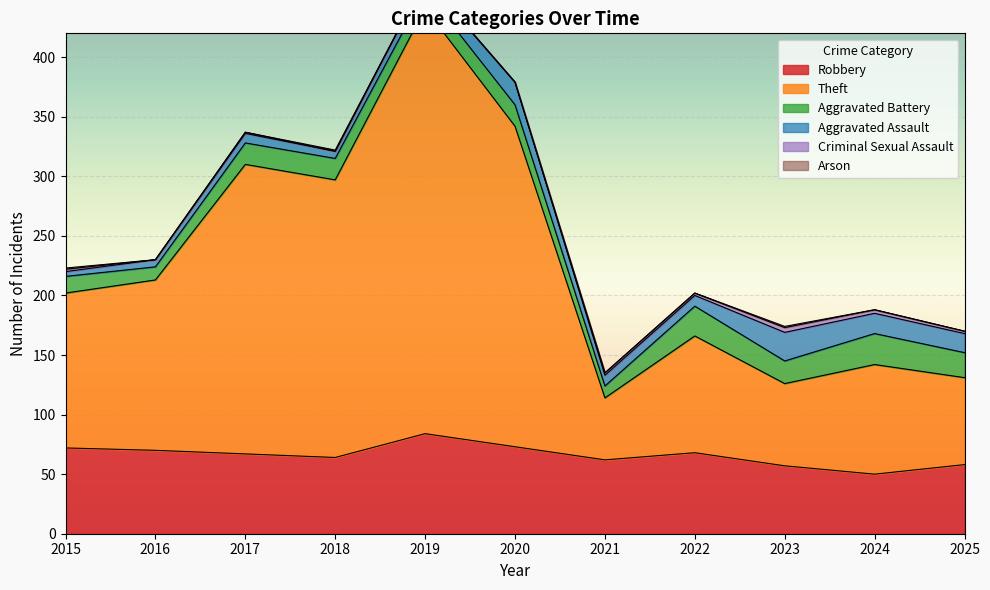

Does the chart display data point markers on the line(s)?

No